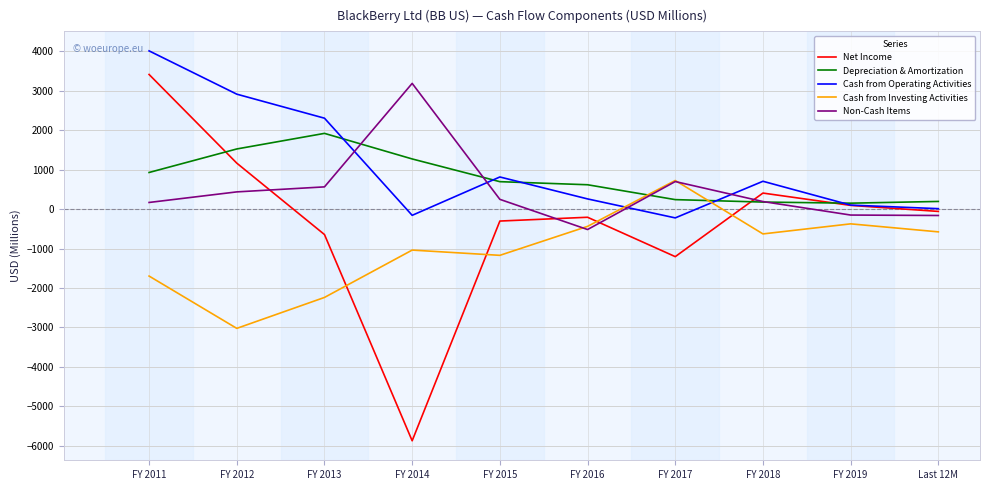

At which label is Cash from Operating Activities closest to 1892?

FY 2013